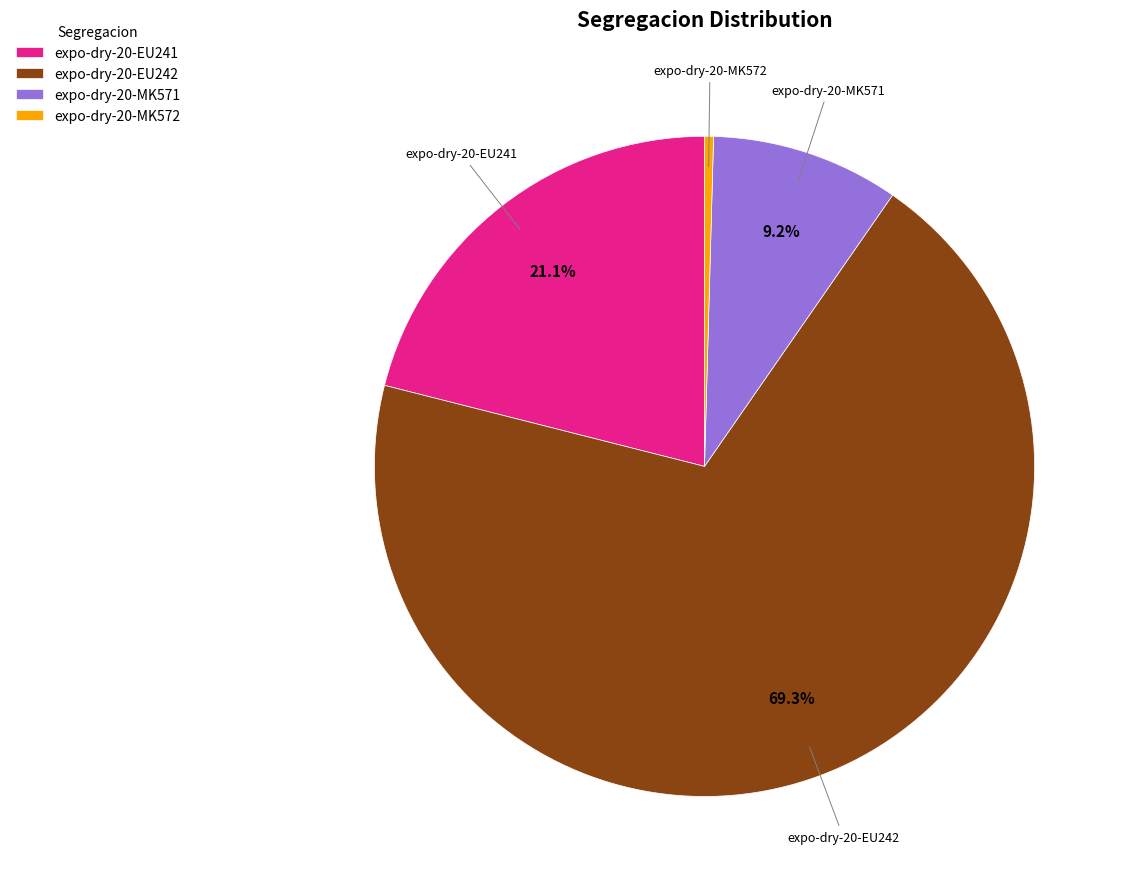

True or false: expo-dry-20-EU241 accounts for 21% of the total.

True